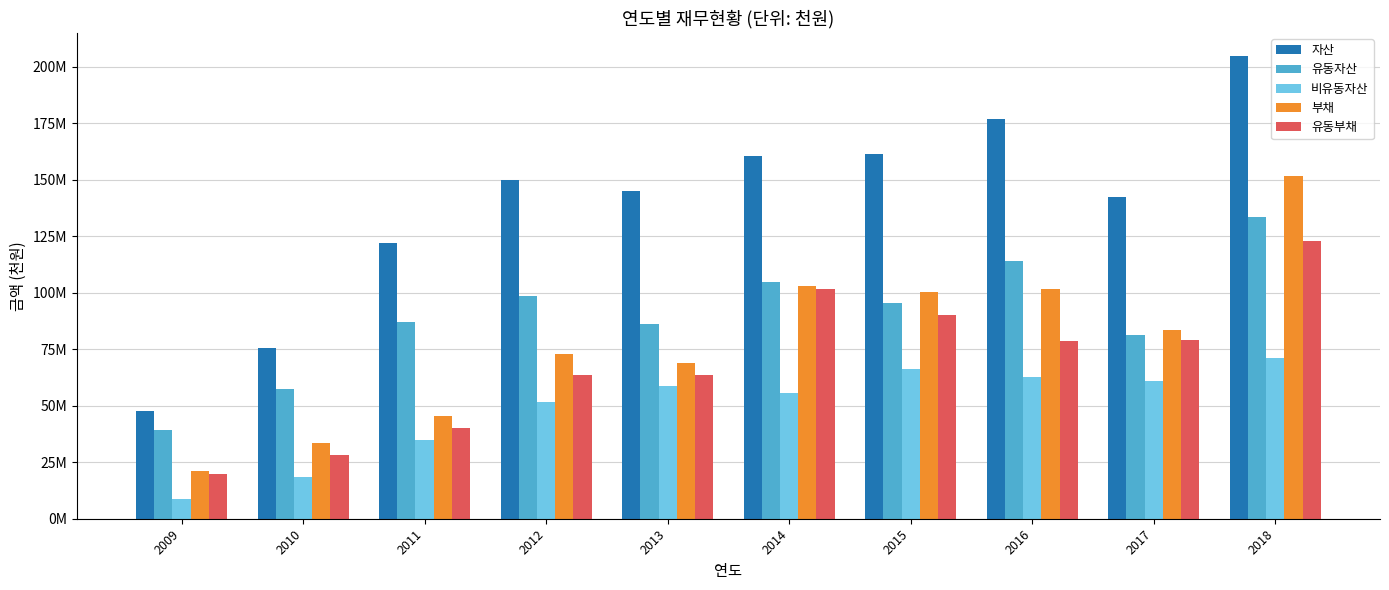

Does the chart contain any negative values?

No